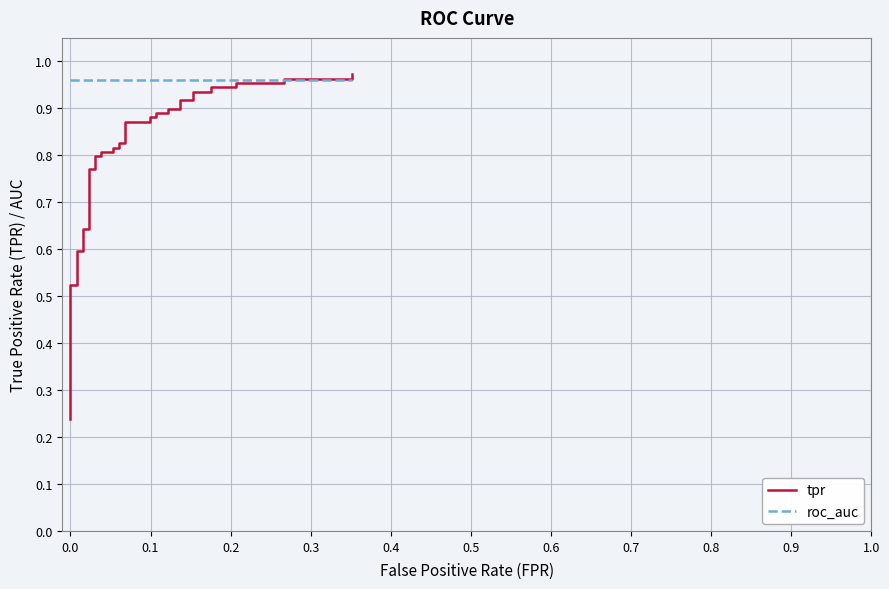

Where is roc_auc nearest to the value 0?

−0.1